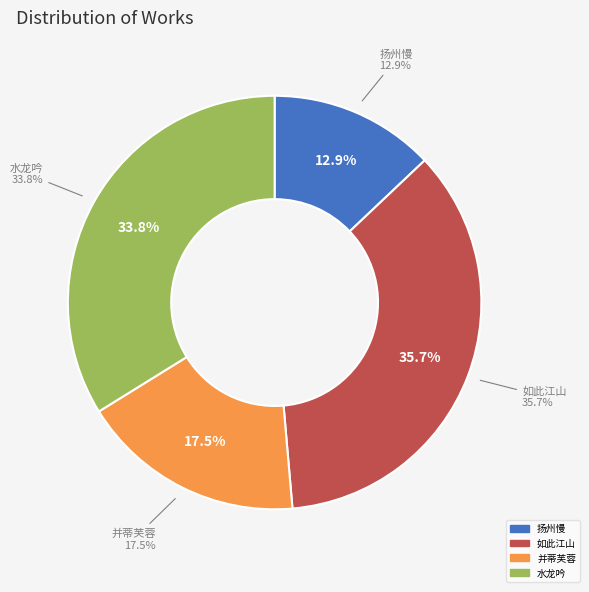

To the nearest percent, what portion does 并蒂芙蓉 represent?

18%